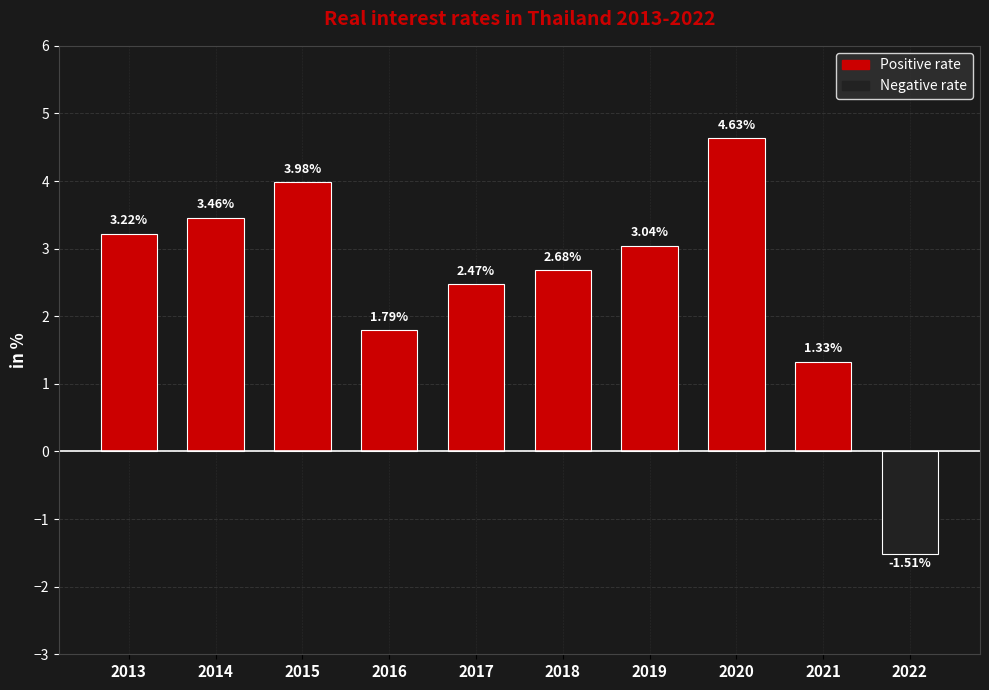

Count the number of values greater than 3.

5